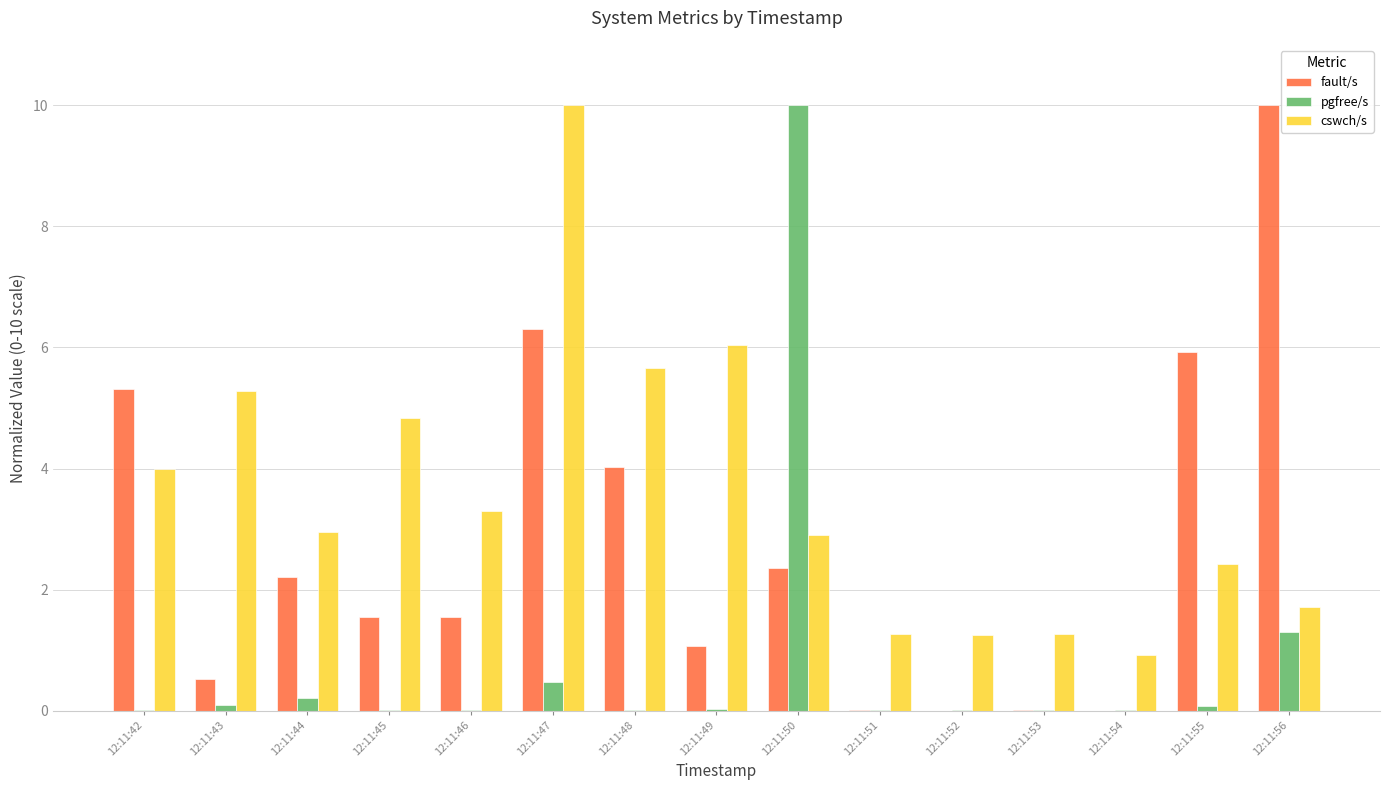

Between 12:11:42 and 12:11:51, which series saw the biggest shift?

fault/s